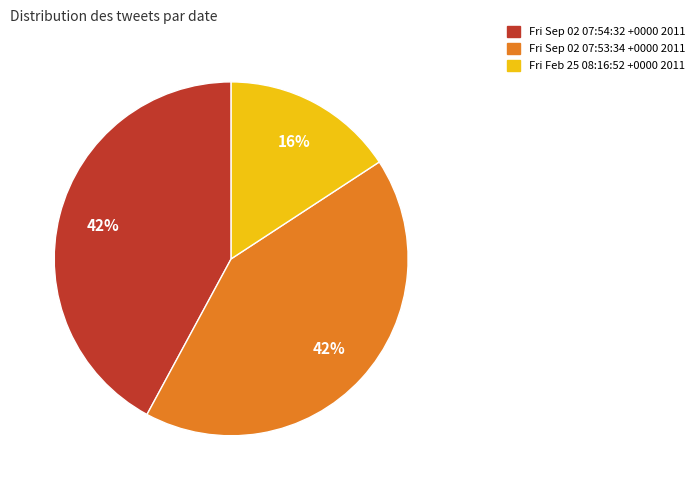

What is the smallest slice in the pie chart?

Fri Feb 25 08:16:52 +0000 2011